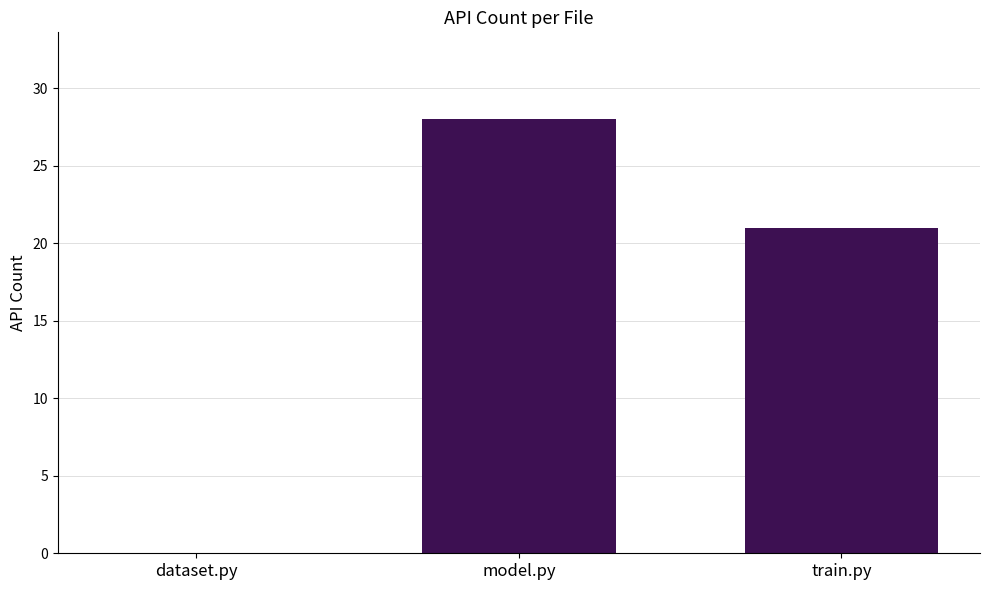

How many values are above zero?

2